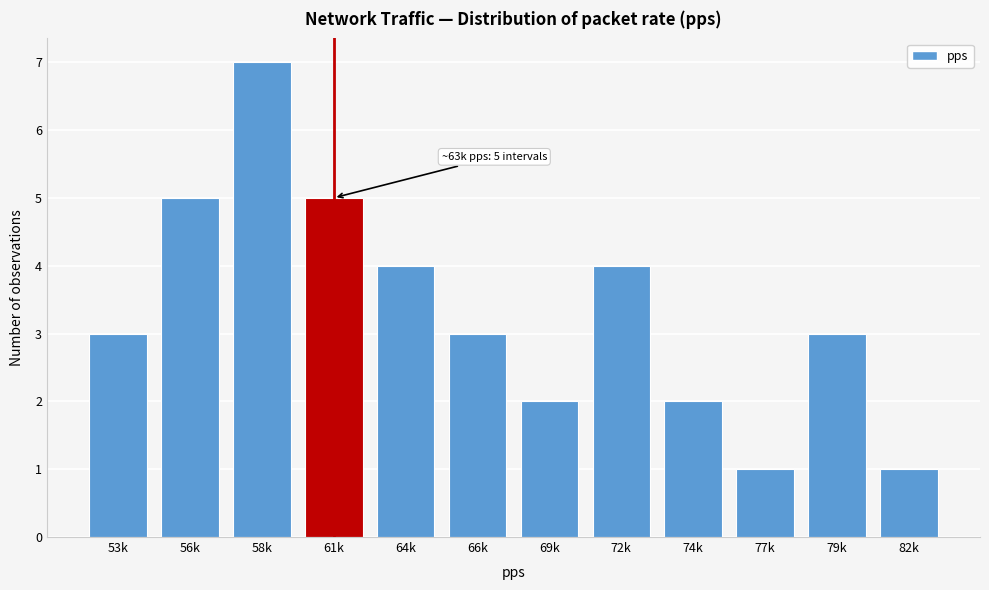

Reading left to right, list all the values displayed in this chart.

3	5	7	5	4	3	2	4	2	1	3	1